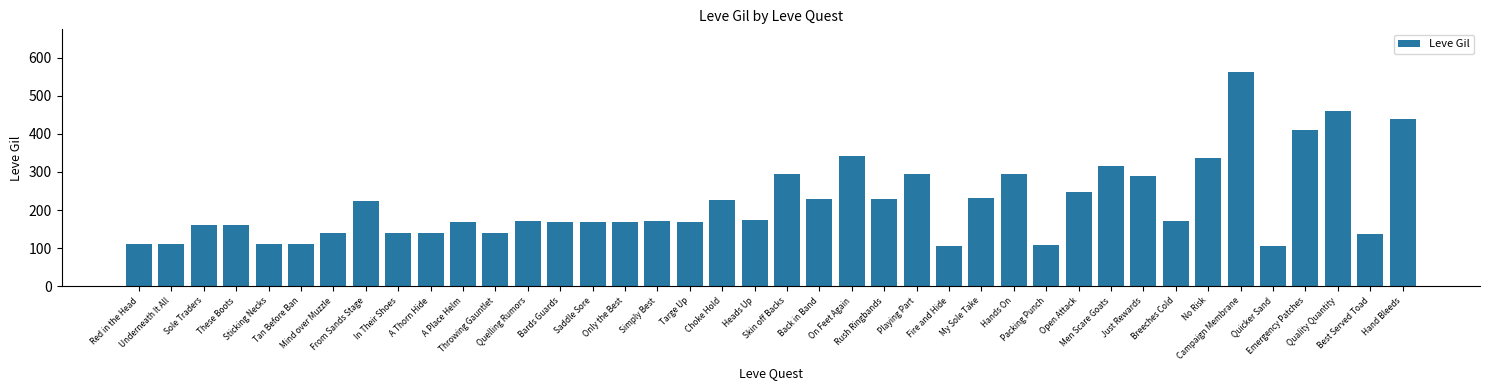

What is the difference between the maximum and second lowest values?

455